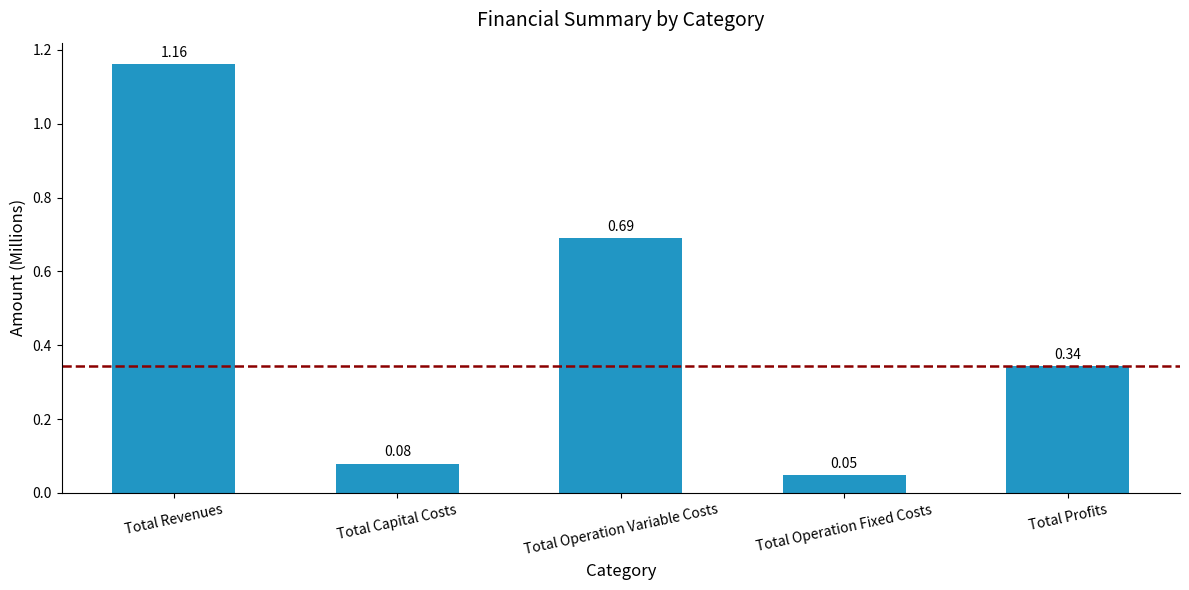

List the labels in order of value, largest first.

Total Revenues, Total Operation Variable Costs, Total Profits, Total Capital Costs, Total Operation Fixed Costs